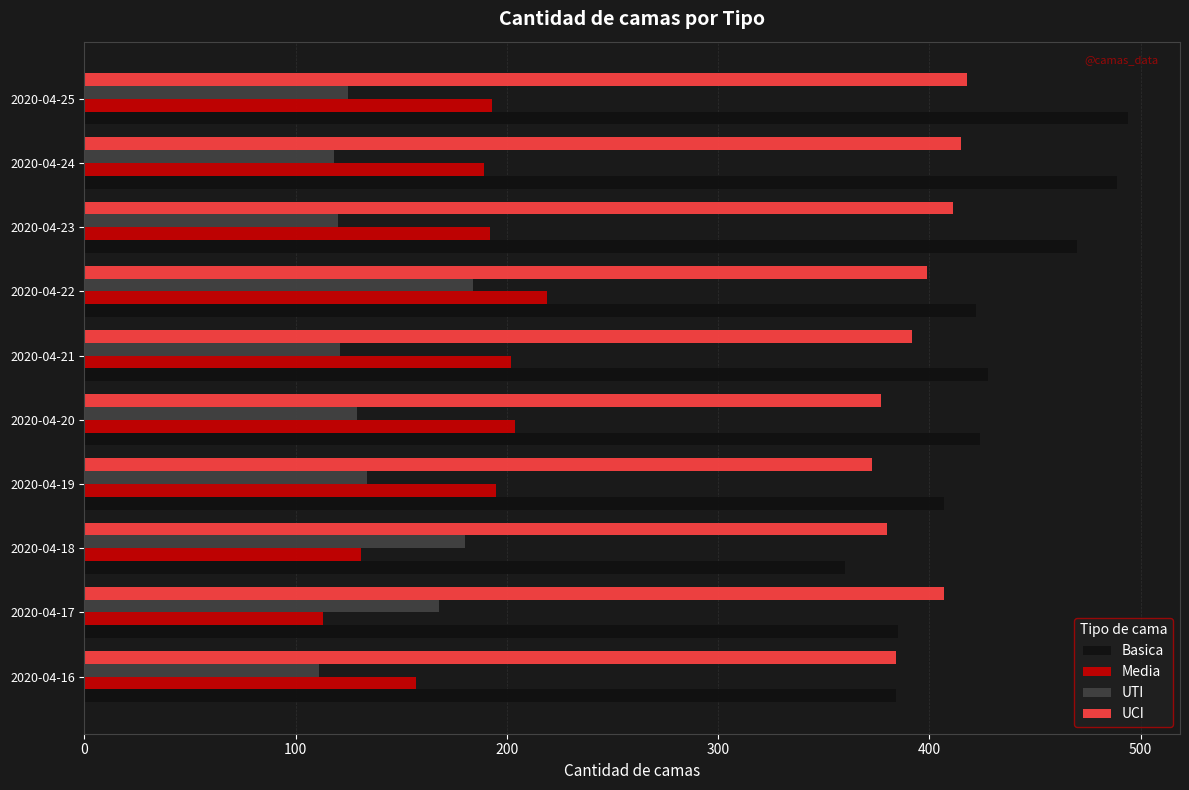

Rank the series by their maximum value, from highest to lowest.

Basica, UCI, Media, UTI